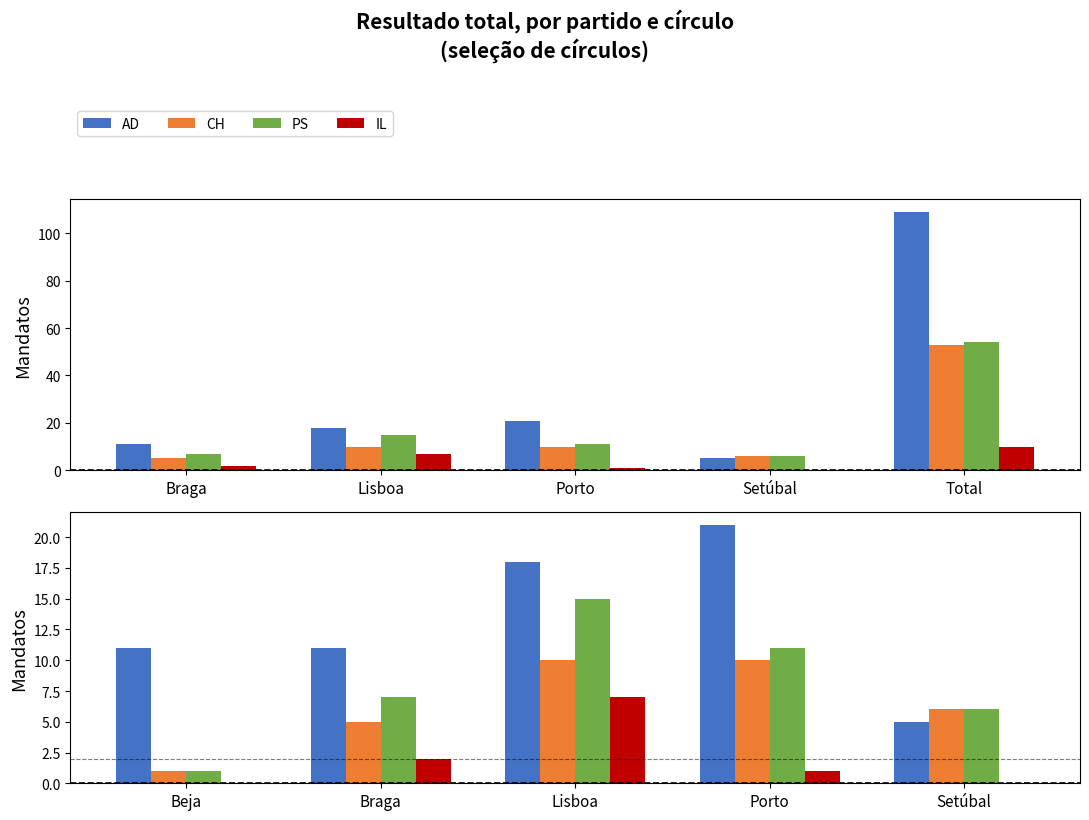

What is the highest value of the AD series?

21